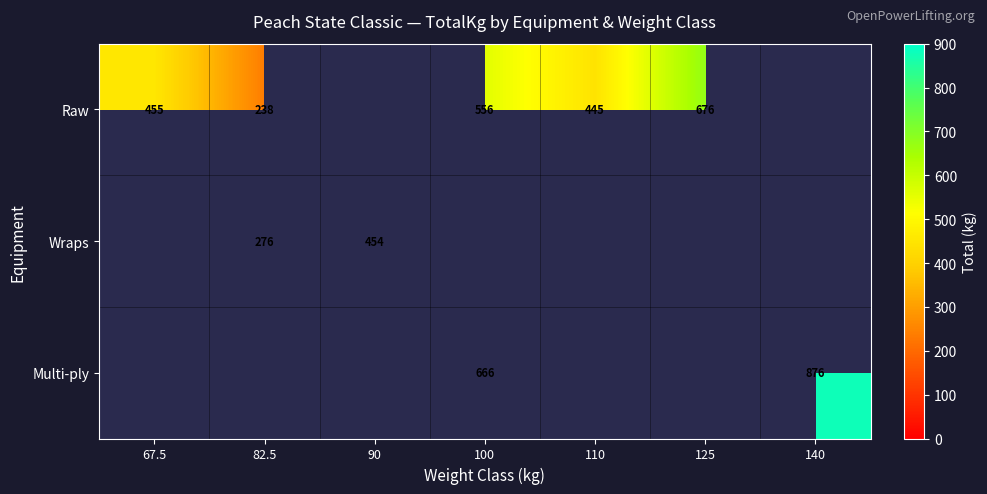

The Wraps series shows 105 at 90. True or false?

False